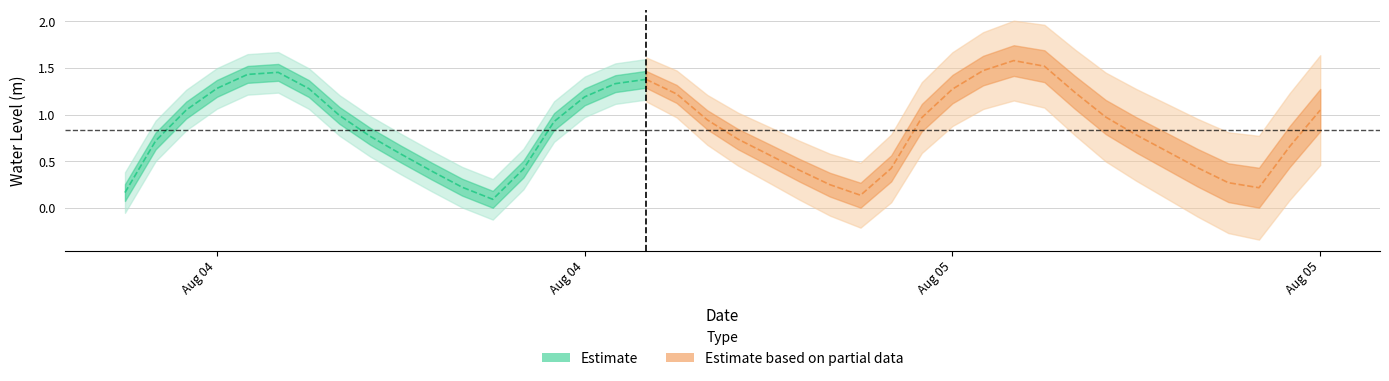

Where is the data nearest to the value 0?

2023-08-04 18:00:00